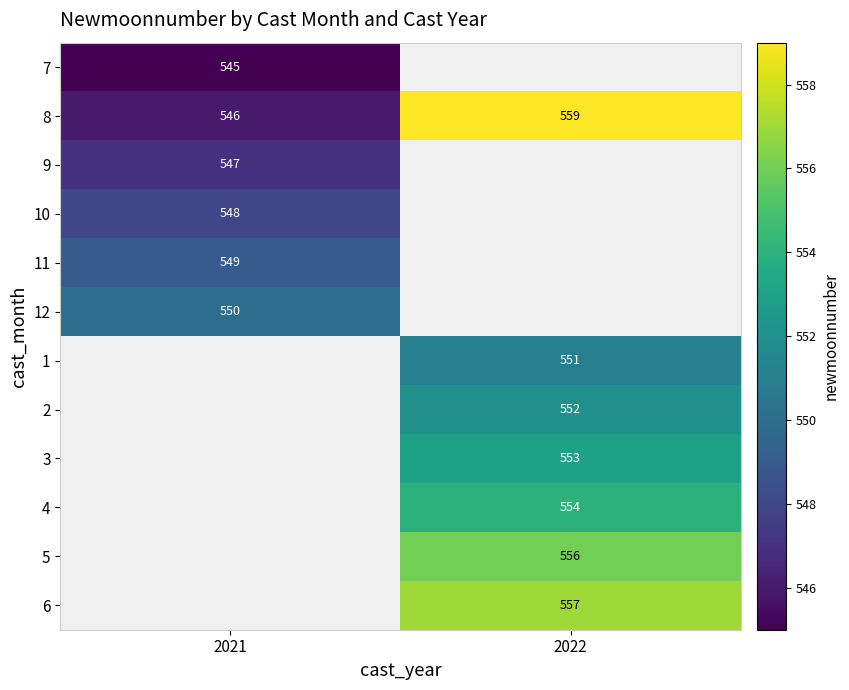

Which category has the highest value across all series?

2022